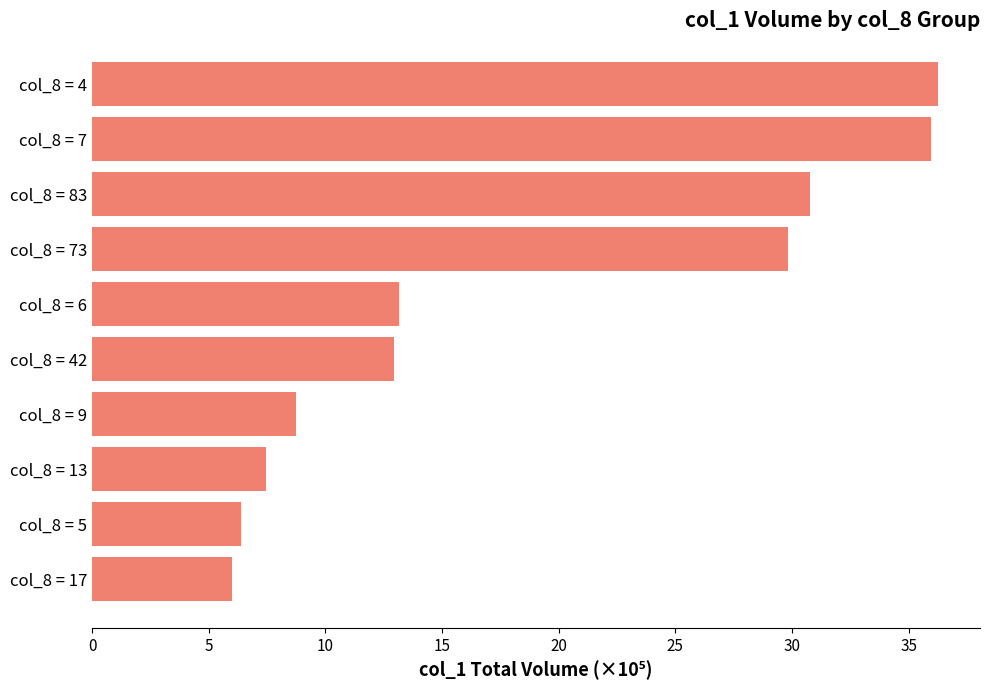

What is the difference between the maximum and minimum values?

30.3